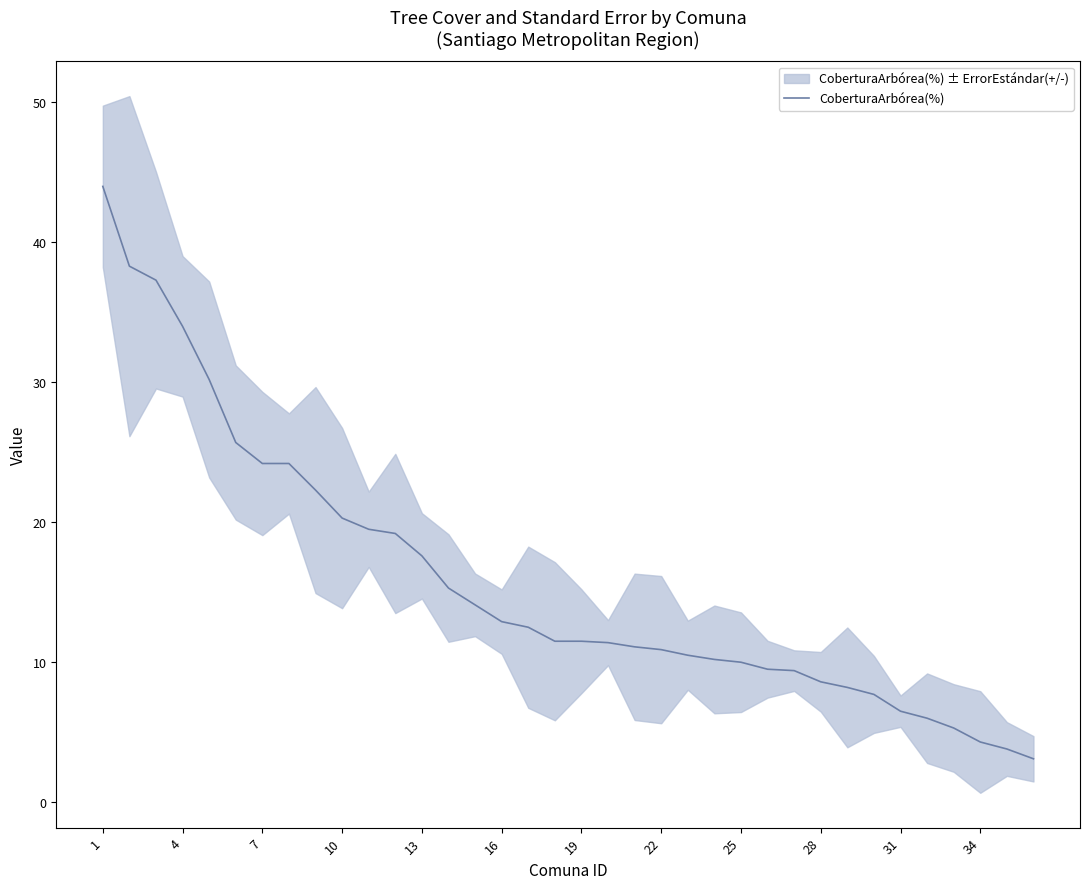

Is it true that CoberturaArbórea(%) equals 24.2 at 7?

True